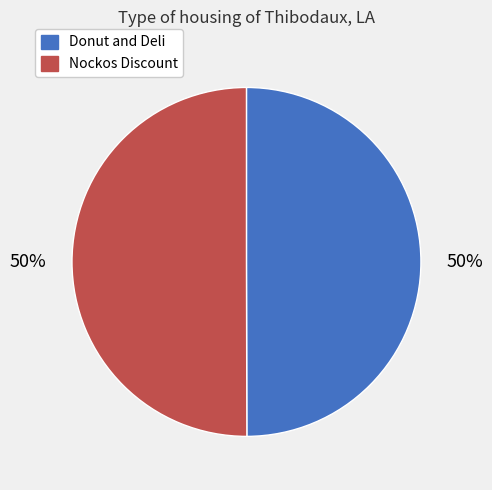

To the nearest percent, what portion does Donut and Deli represent?

50%